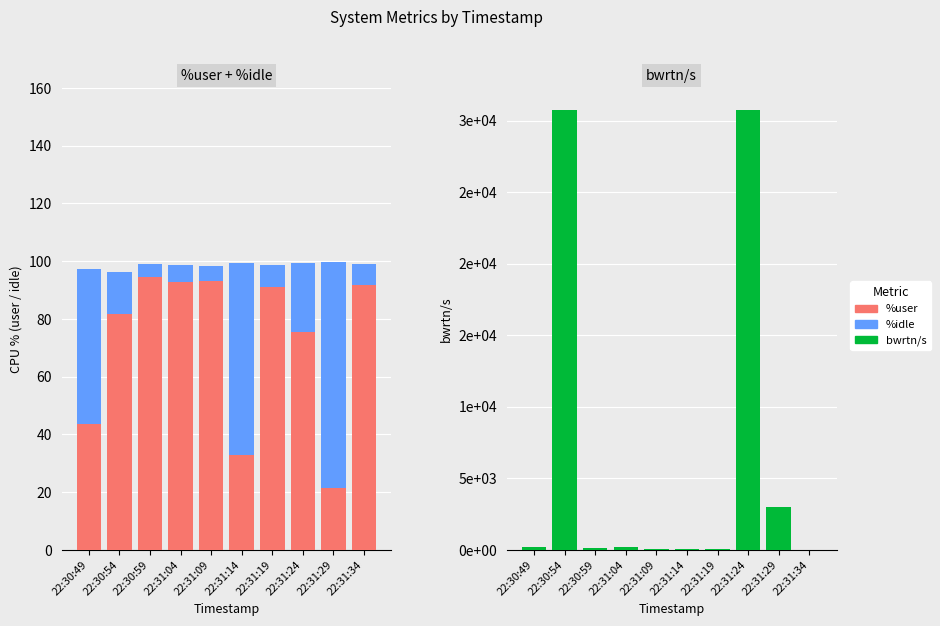

What is the sum of the %idle values at 22:30:59 and 22:31:14?

71.1